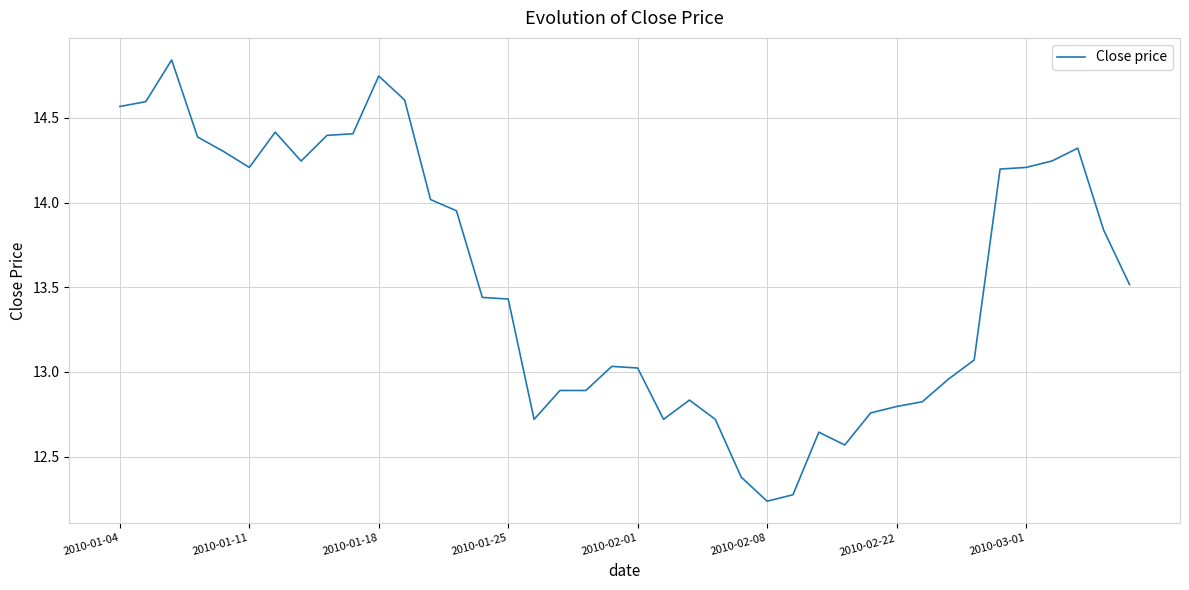

What is the difference between the maximum and minimum values?

2.6